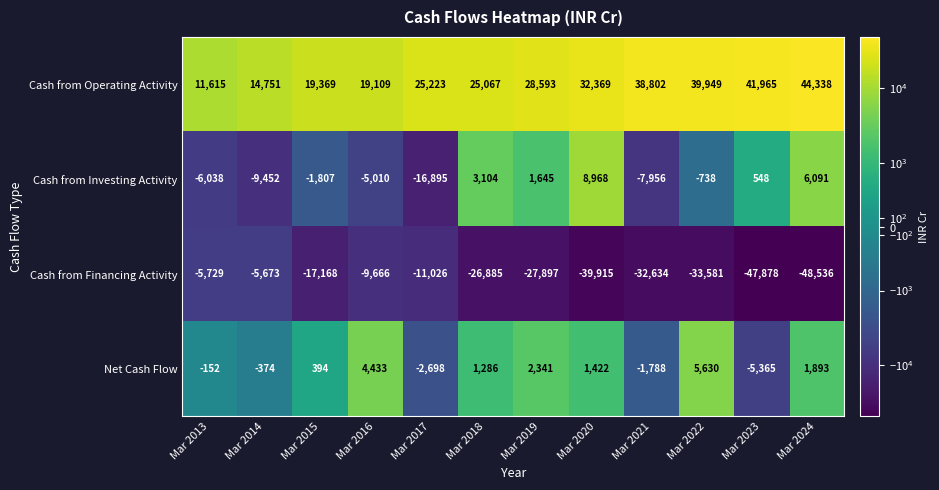

What is the maximum value for Net Cash Flow?

5630